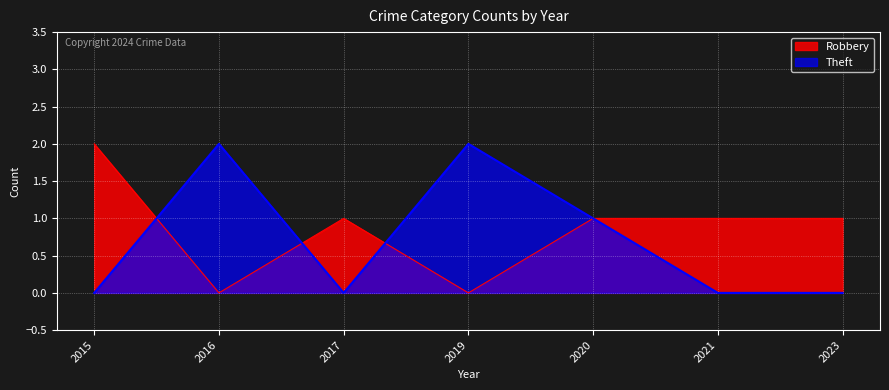

Reading right to left, transcribe all the data shown in this chart.

Robbery: 1	1	1	0	1	0	2
Theft: 0	0	1	2	0	2	0